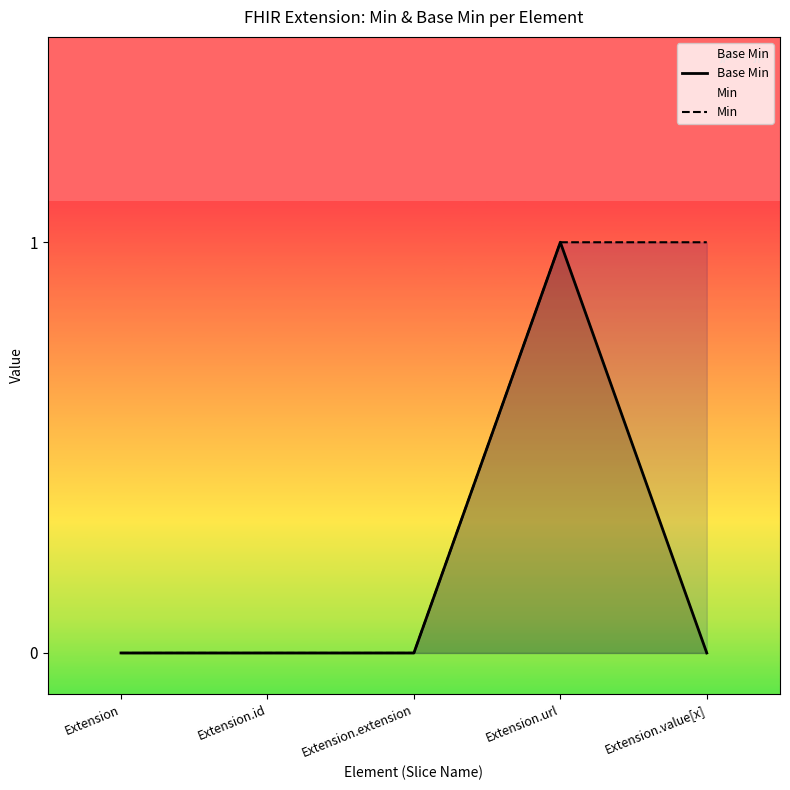

Does the chart display data point markers on the line(s)?

No